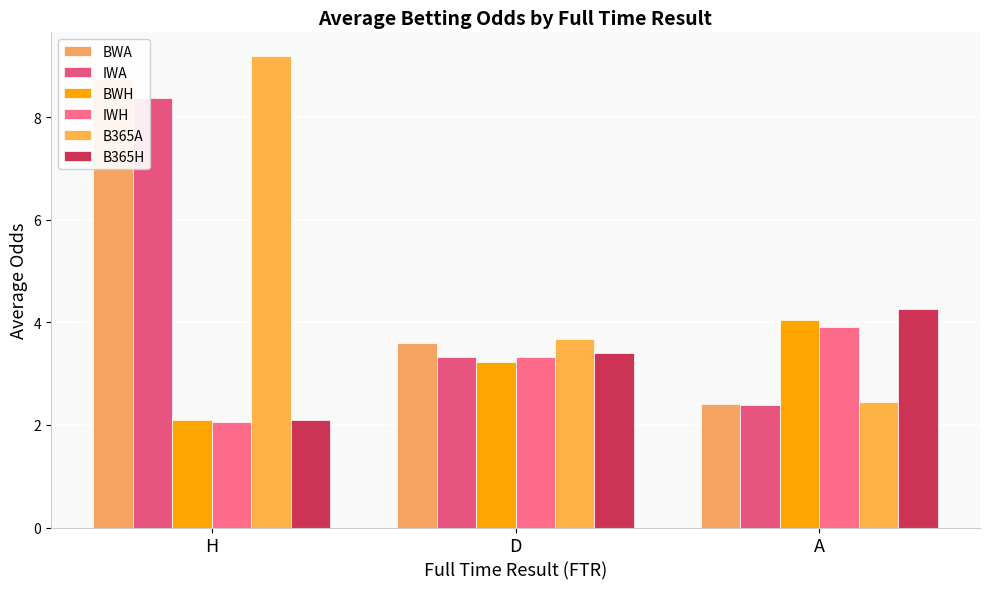

What is the maximum value for B365A?

9.2